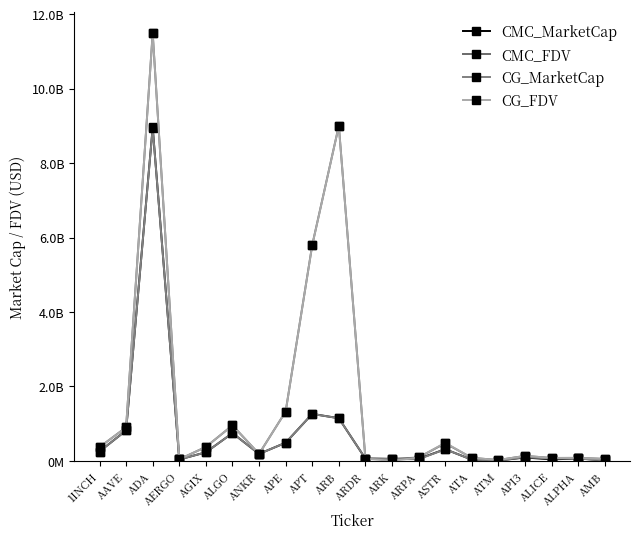

Is this an area chart (filled region under the line)?

No